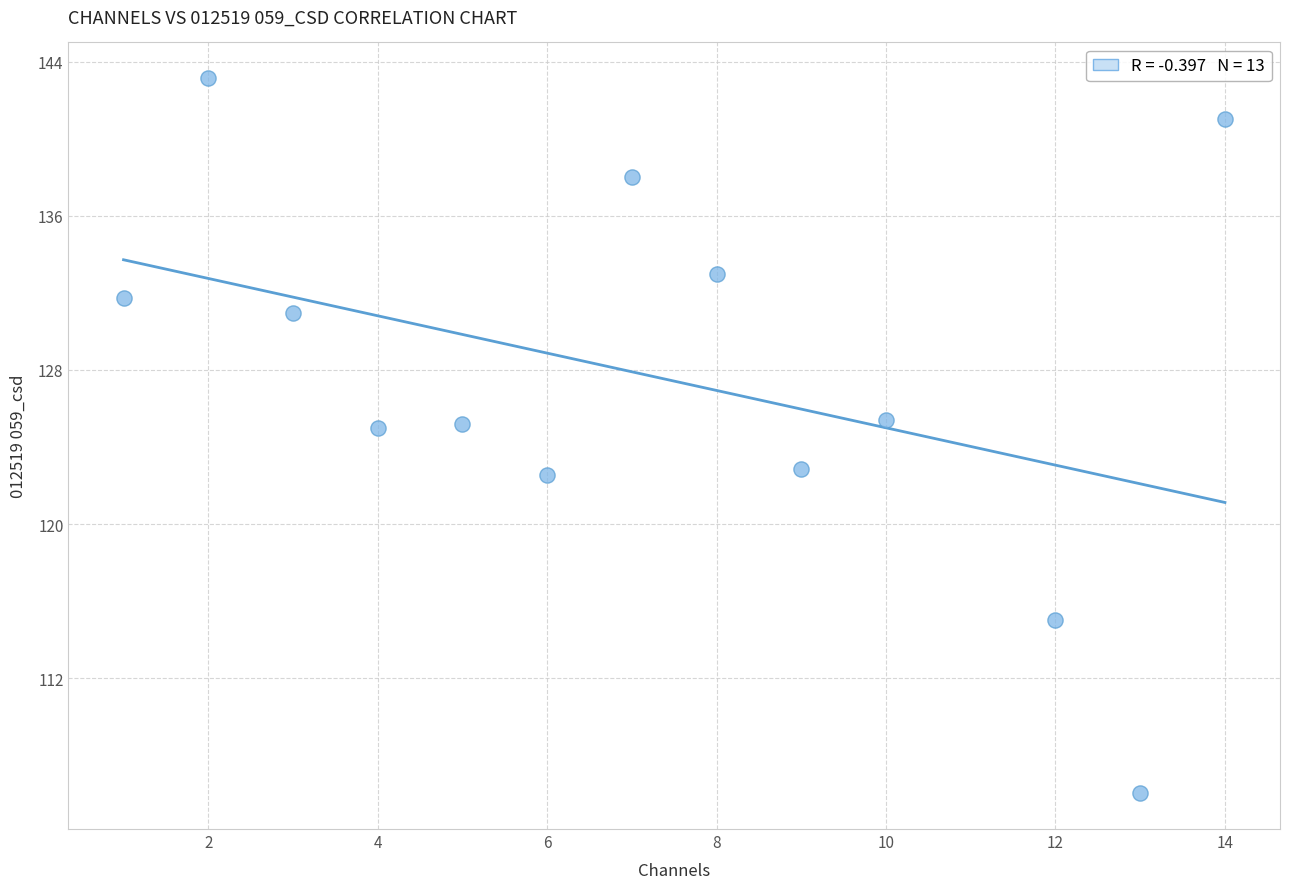

What is the range of X values (max minus min)?

13.0